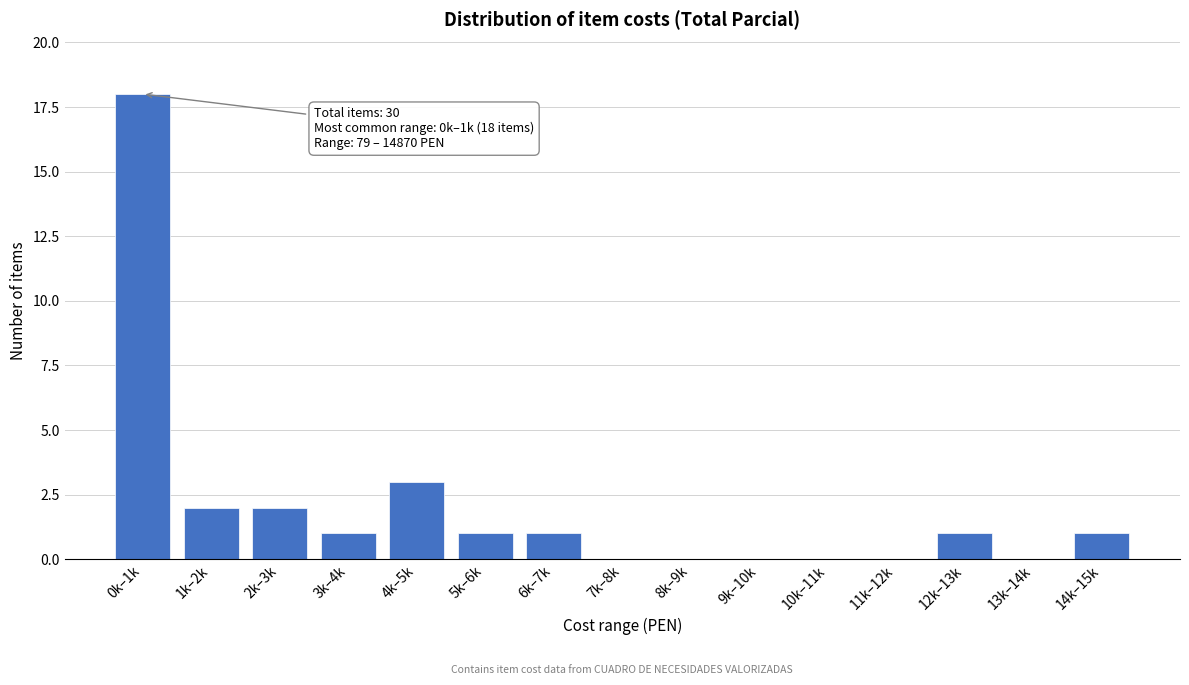

Reading left to right, extract all data points from this chart.

0k–1k=18	1k–2k=2	2k–3k=2	3k–4k=1	4k–5k=3	5k–6k=1	6k–7k=1	7k–8k=0	8k–9k=0	9k–10k=0	10k–11k=0	11k–12k=0	12k–13k=1	13k–14k=0	14k–15k=1